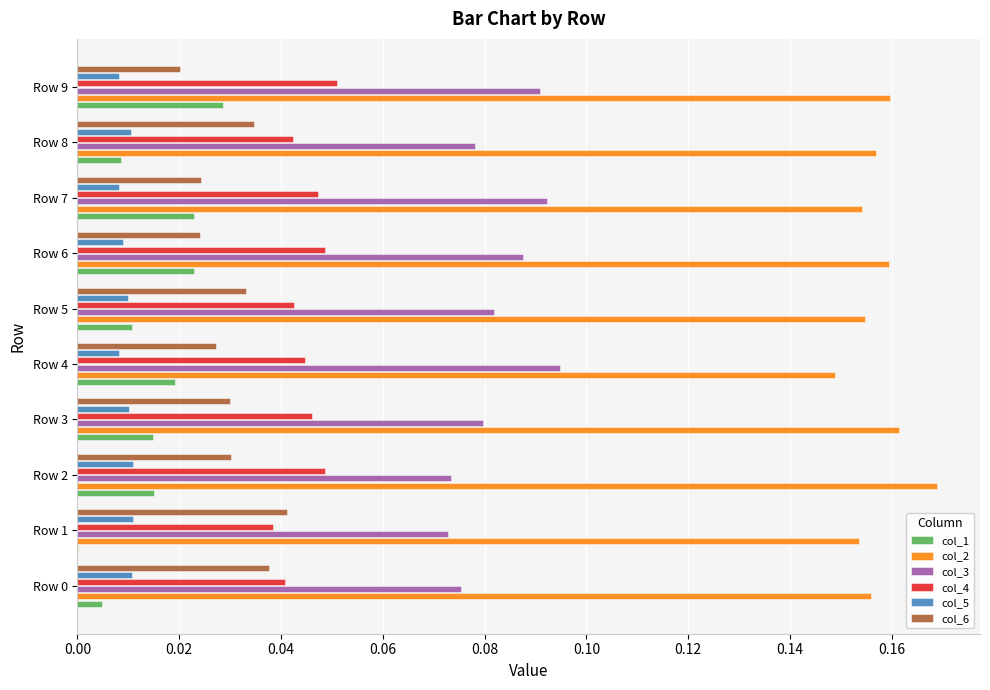

What is the sum of all col_4 values?

0.5